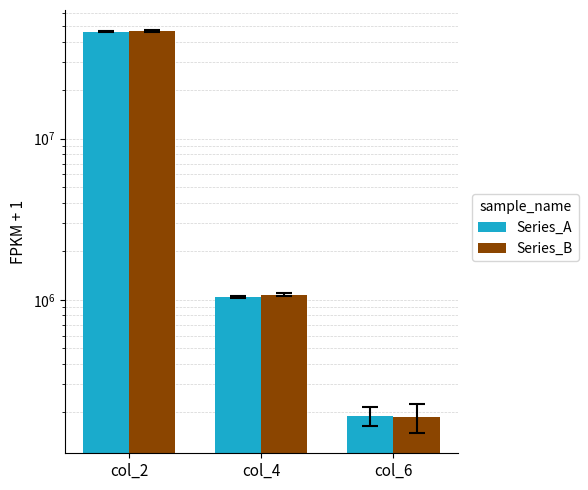

Does the chart contain stacked bars?

No